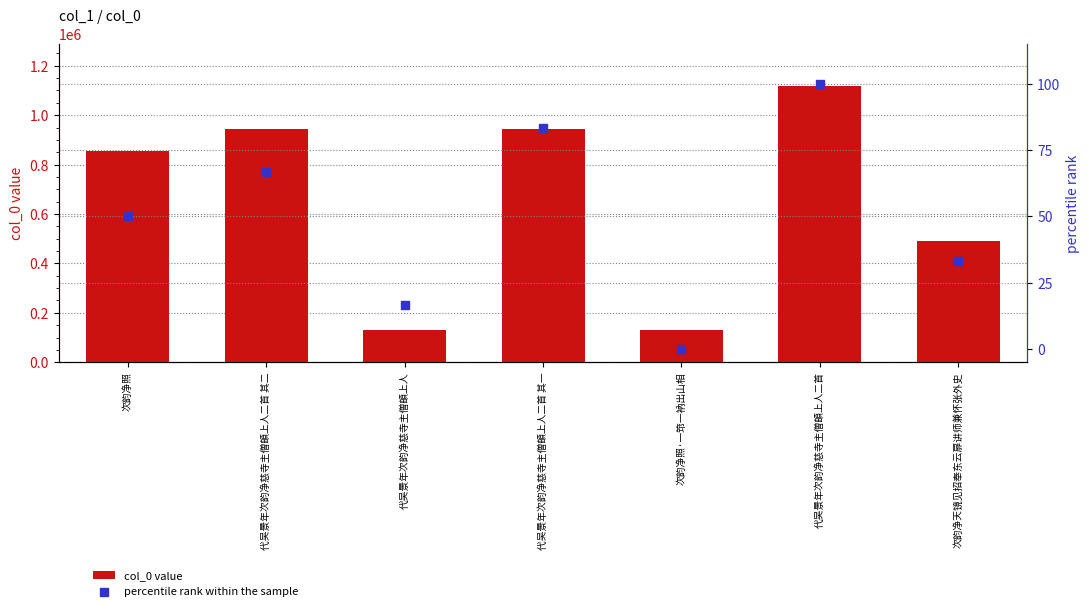

Which series has the largest total across all categories?

col_0 value